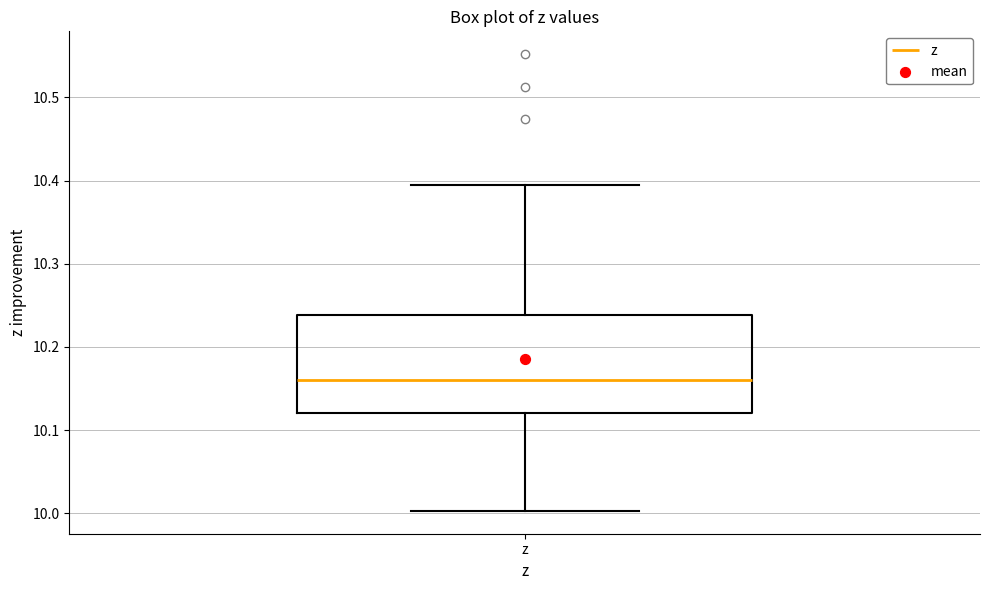

Transcribe this box plot: give where the median line is, the range the box spans, and where the two whiskers end, as read against the y-axis. The values are not printed on the chart, so give them approximately, as read against the axis.

median 10.16, box 10.12 to 10.24, whiskers 10.00 to 10.40